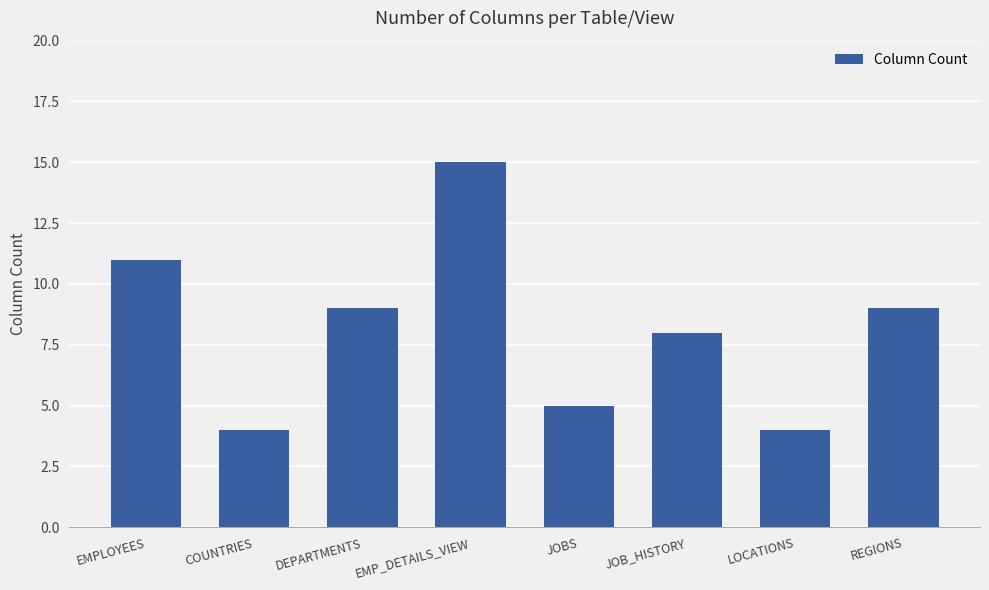

How many data points are less than 9?

4